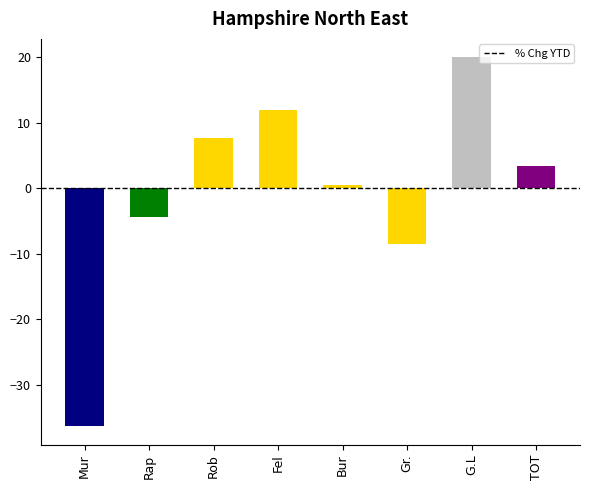

Where does the data first go above 3?

Rob